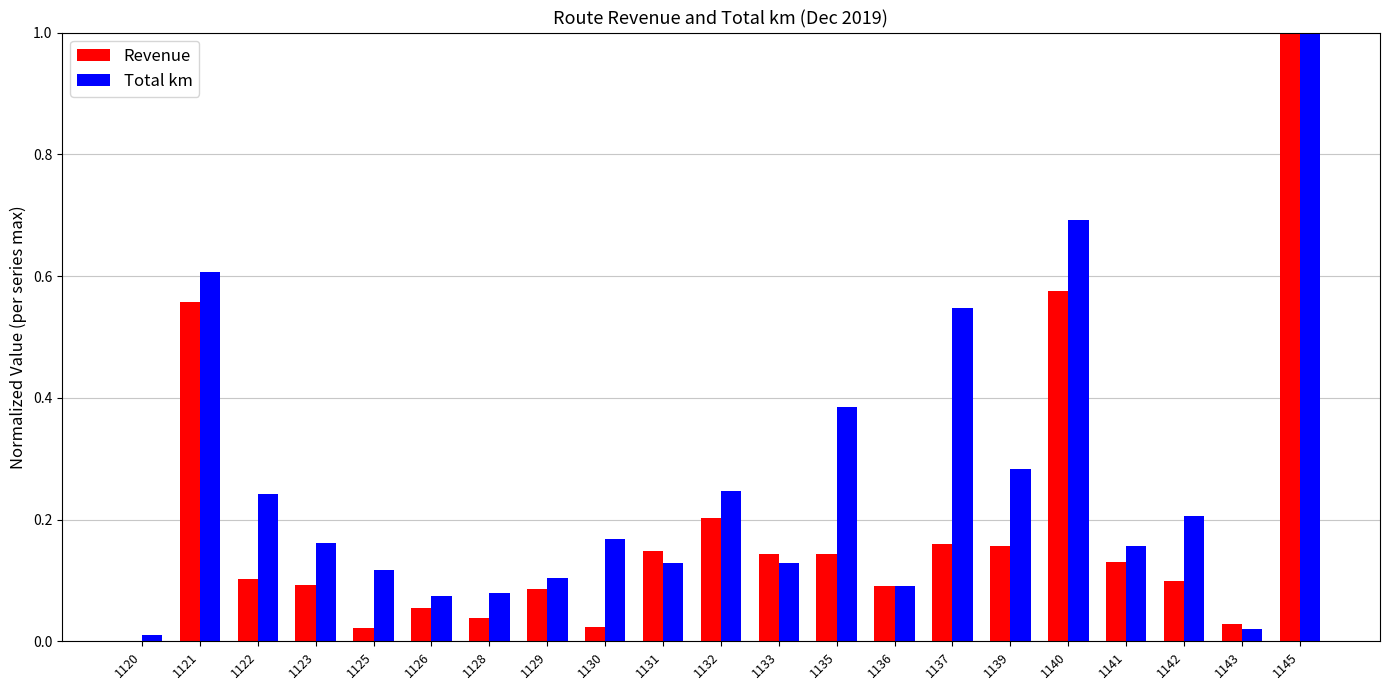

The Revenue series shows 0.9 at 1121. True or false?

False